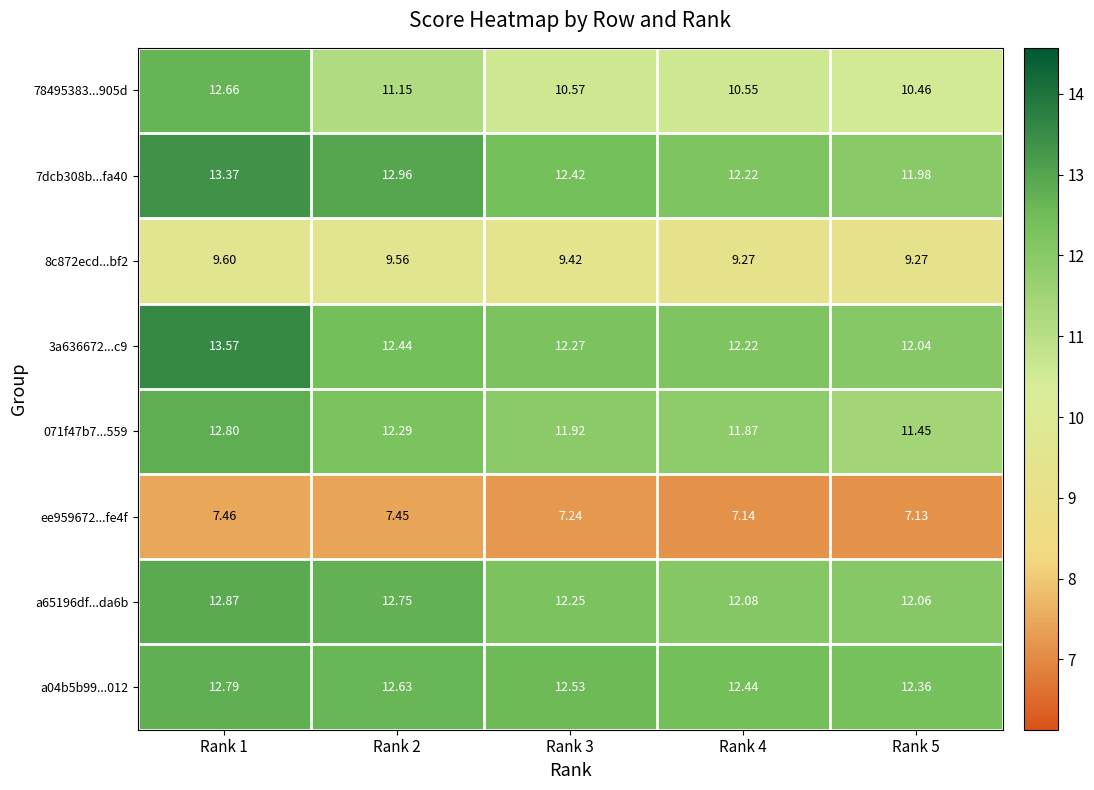

Count the number of data series in this chart.

8